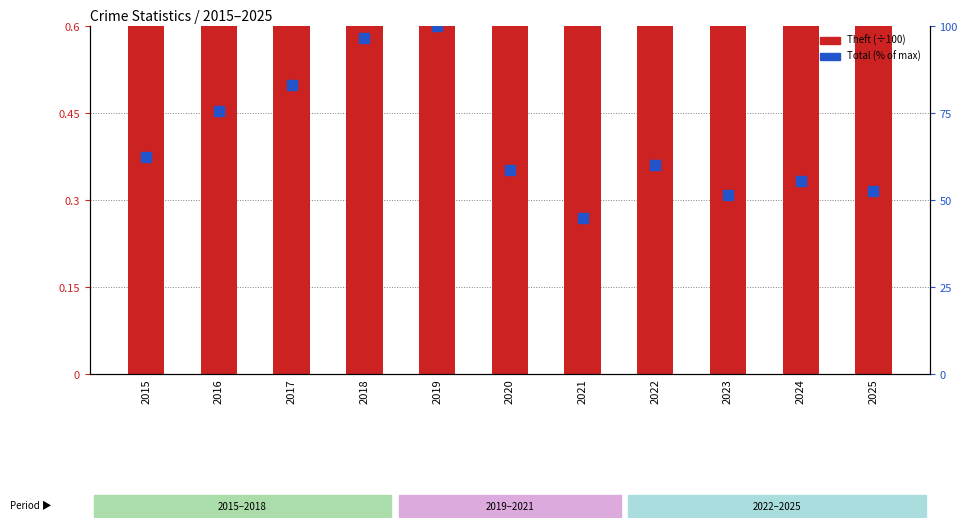

The Total (% of max) series shows 126.8 at 2016. True or false?

False